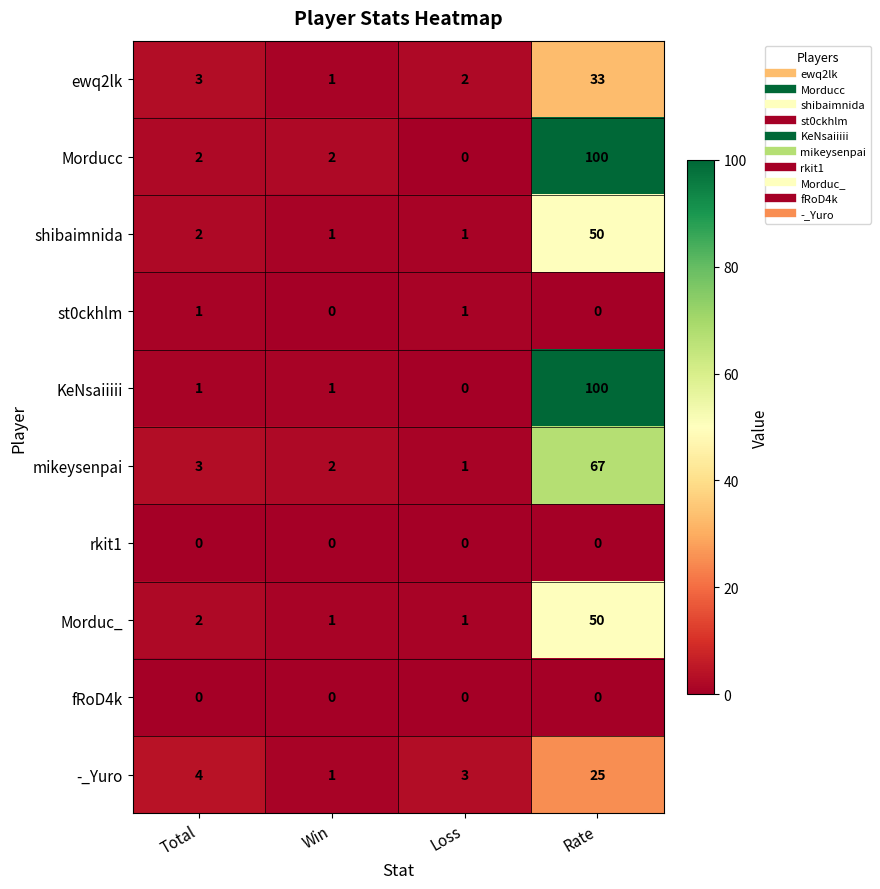

Which label corresponds to the largest value in the chart?

Rate